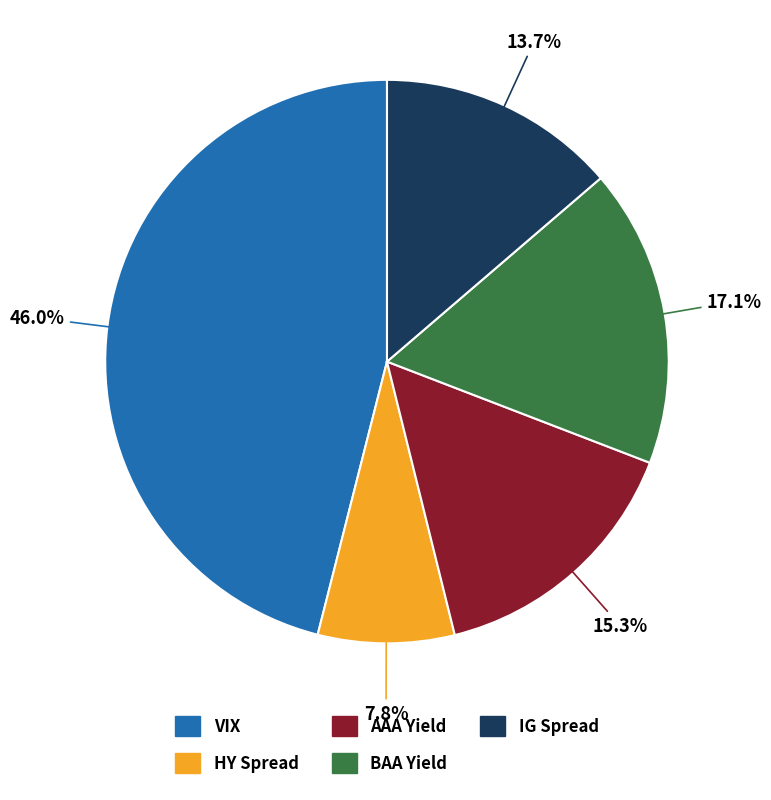

Which category has the smallest portion of the pie?

HY Spread